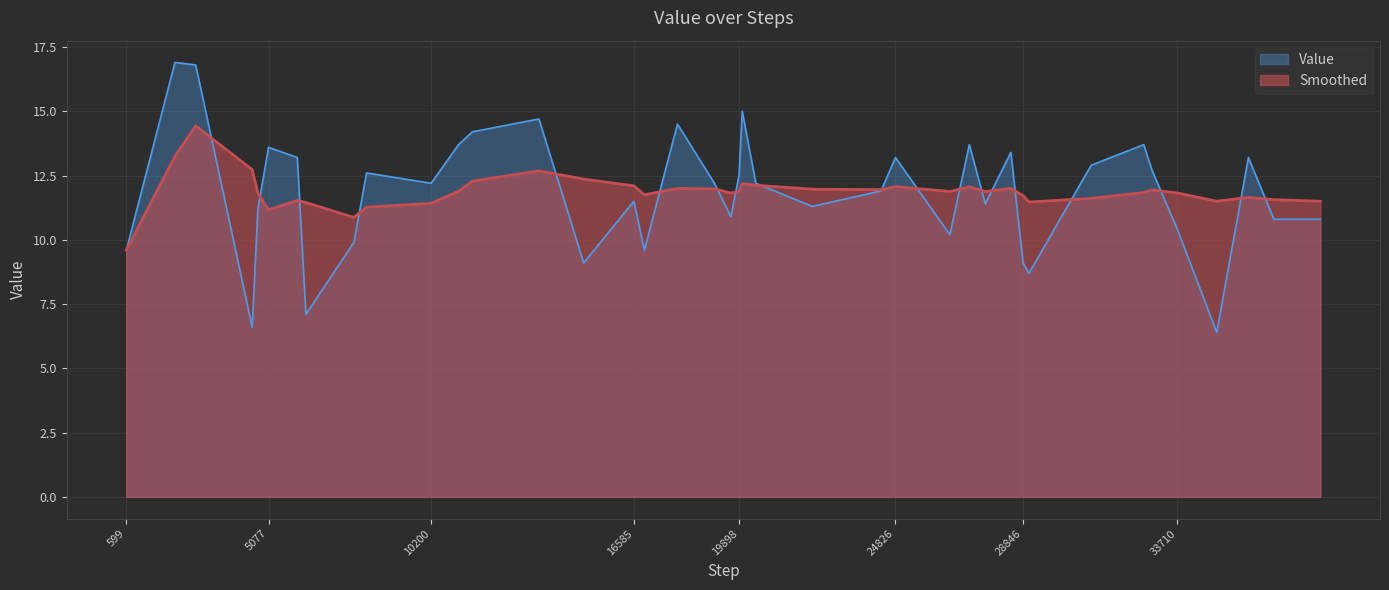

True or false: Value has more than 2 points higher than both neighbors.

True